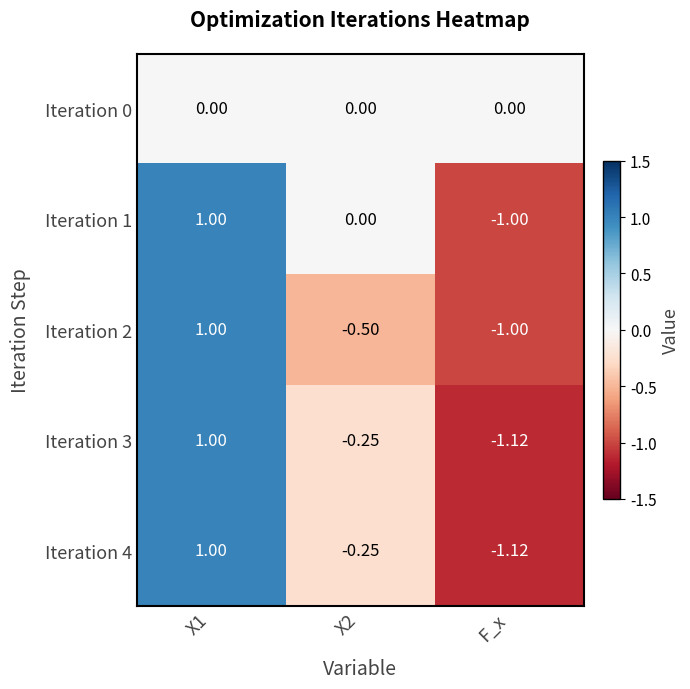

Is the value of Iteration 0 at F_x greater than the value of Iteration 4 at F_x?

Yes